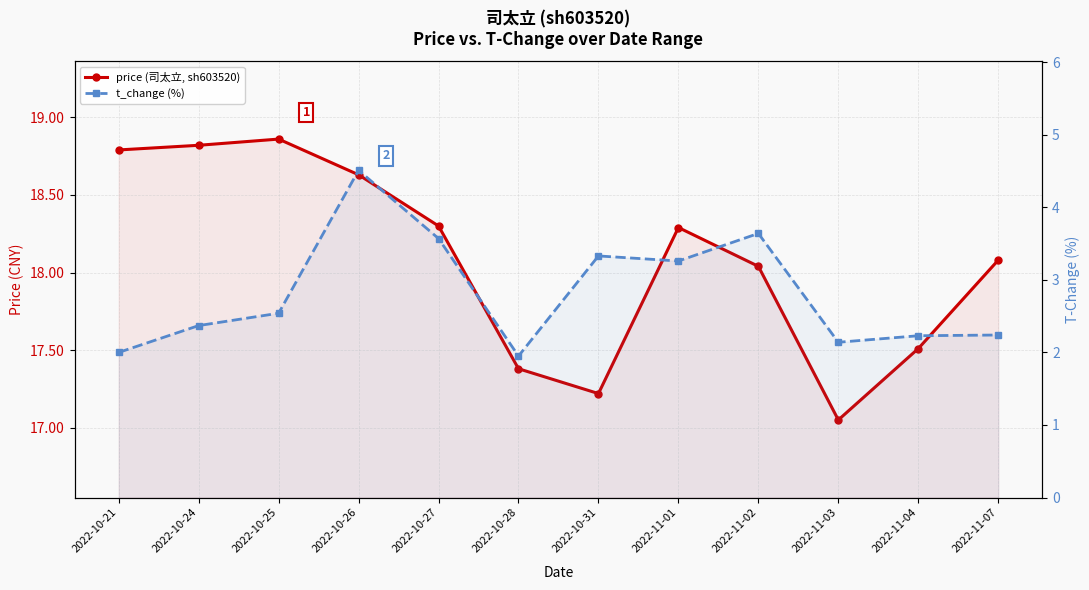

What is the sum of the t_change (%) values at 2022-10-28 and 2022-10-21?

4.0